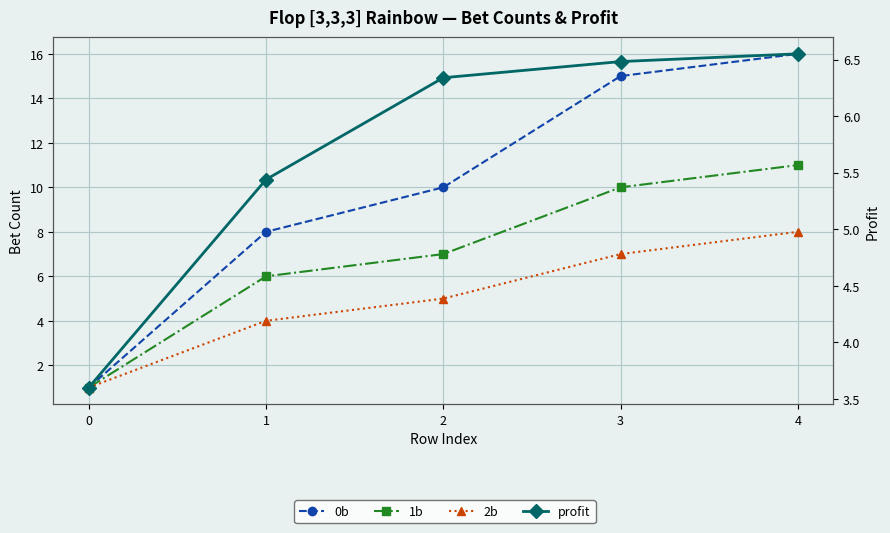

Between 3 and 2, which is larger?

3